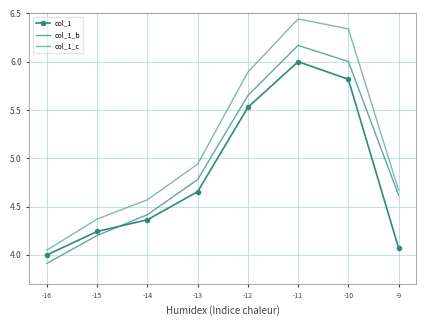

Reading left to right, what are all the values shown in this chart?

col_1: -16=4.0	-15=4.2	-14=4.4	-13=4.7	-12=5.5	-11=6.0	-10=5.8	-9=4.1
col_1_b: -16=3.9	-15=4.2	-14=4.4	-13=4.8	-12=5.6	-11=6.2	-10=6.0	-9=4.6
col_1_c: -16=4.0	-15=4.4	-14=4.6	-13=4.9	-12=5.9	-11=6.4	-10=6.3	-9=4.7